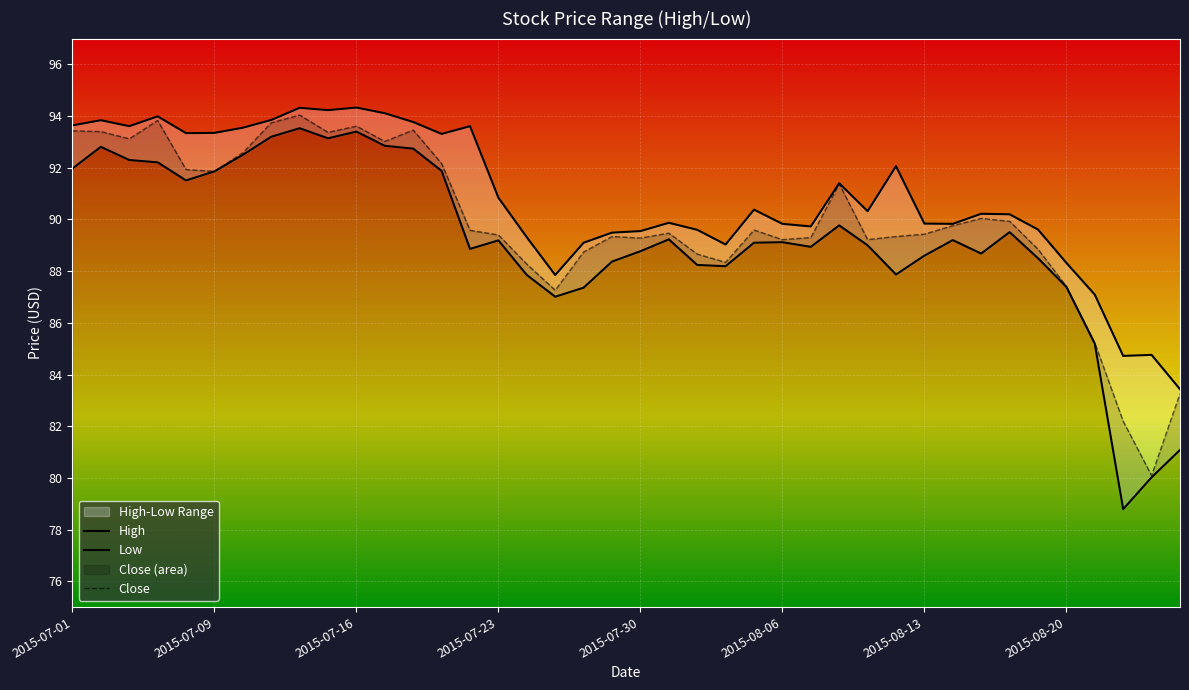

What is the average value of the Close series?

89.9